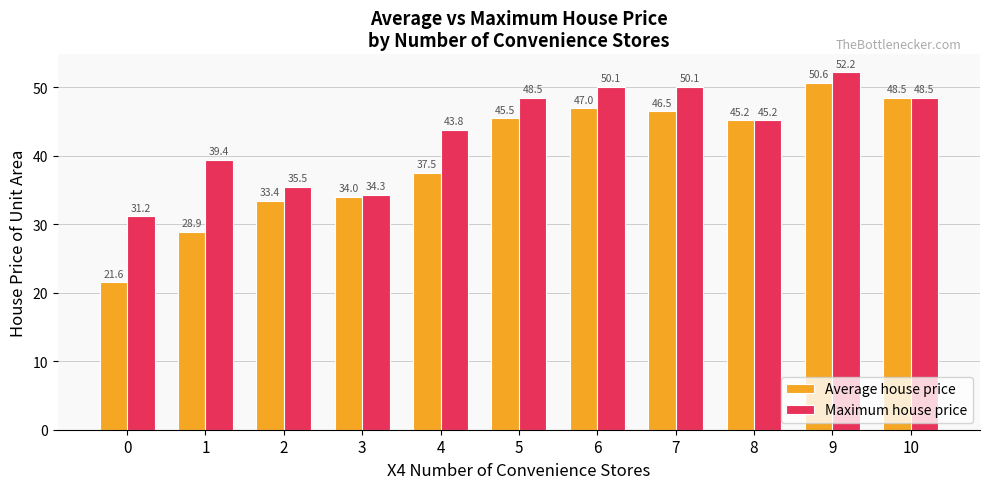

True or false: Maximum house price has a value of 34.3 at 3.

True